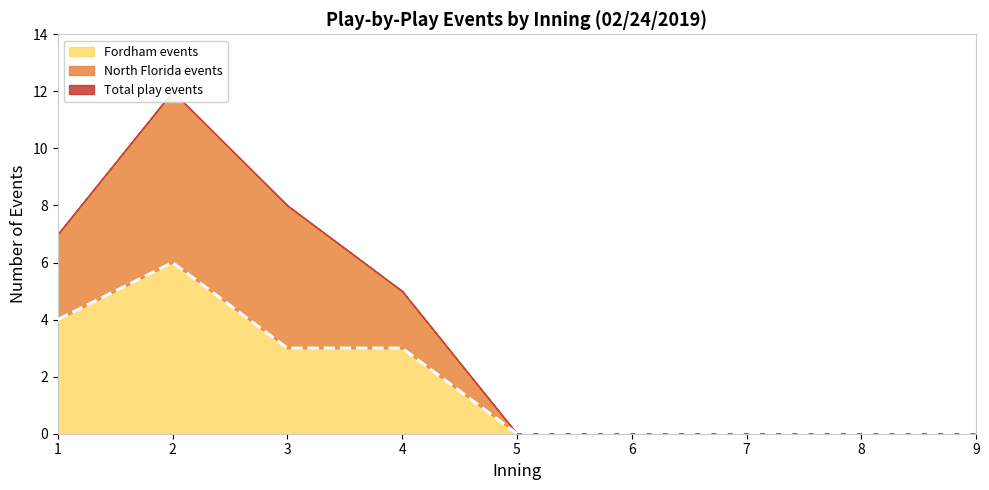

In Fordham events, how many points are higher than both neighbors (excluding endpoints)?

1